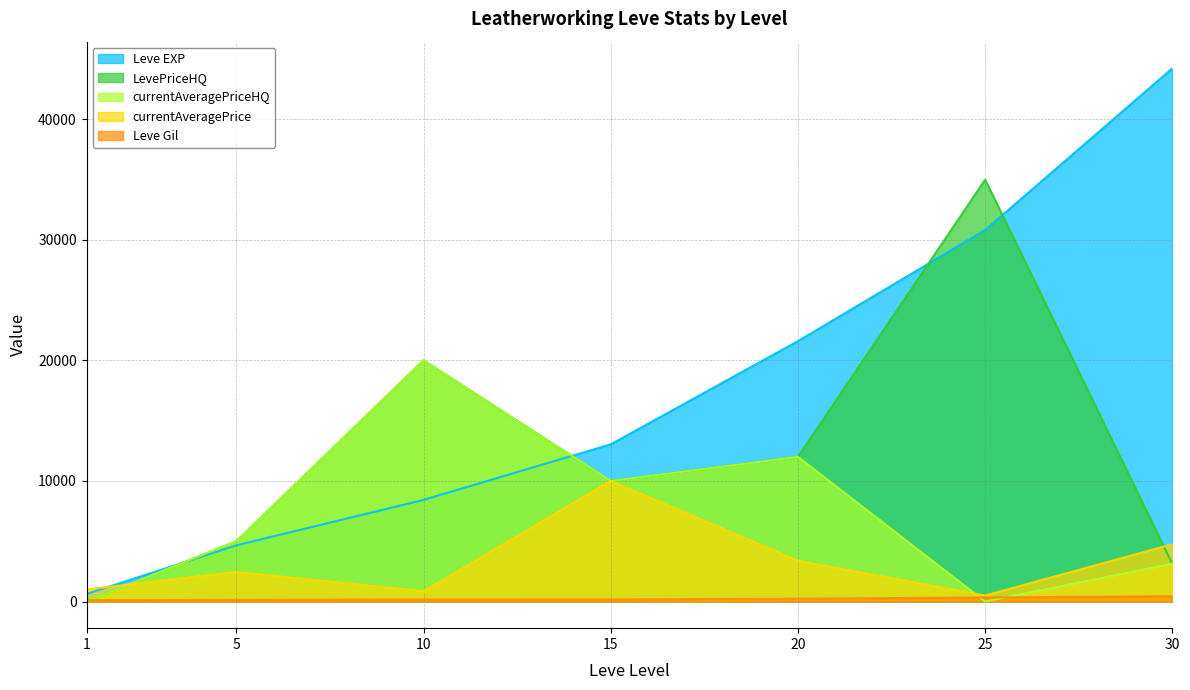

Which series has the largest total across all categories?

Leve EXP